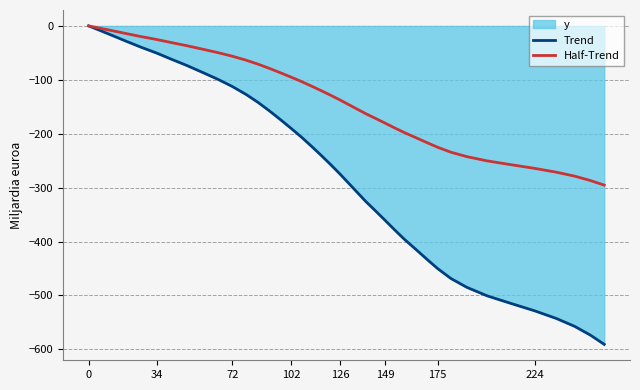

What is the sum of all Half-Trend values?

-5519.4